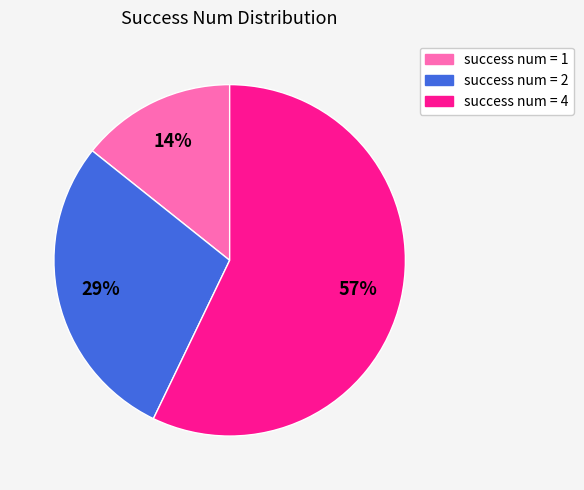

Does any single category account for the majority?

Yes